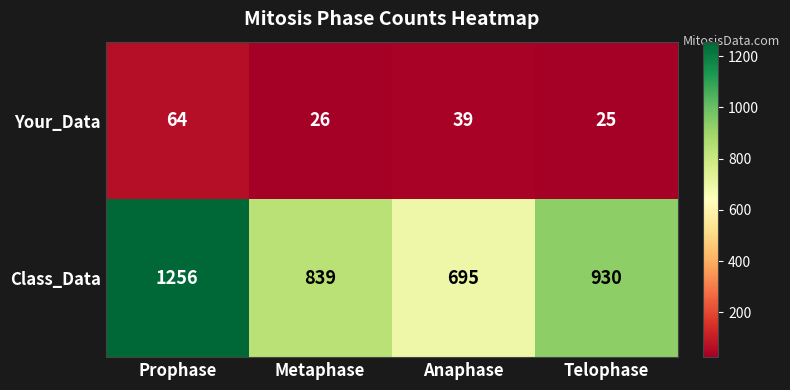

Reading left to right, list all the values displayed in this chart.

Your_Data: Prophase=64	Metaphase=26	Anaphase=39	Telophase=25
Class_Data: Prophase=1256	Metaphase=839	Anaphase=695	Telophase=930